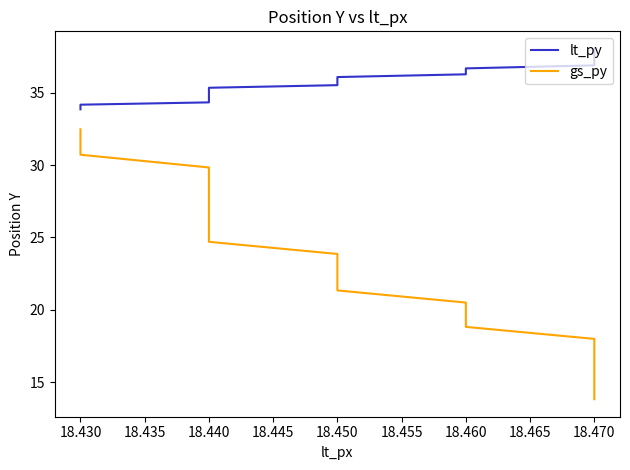

What is the average value of the lt_py series?

35.8